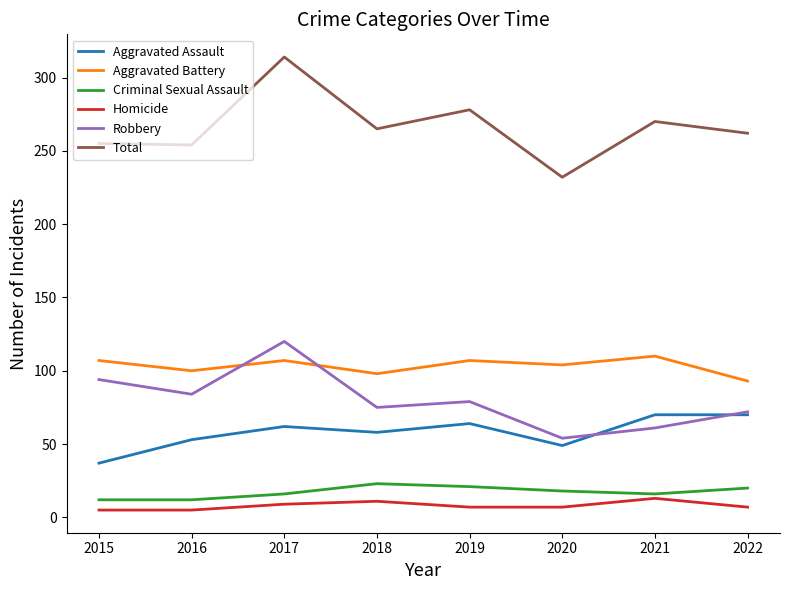

The Total series shows 232 at 2020. True or false?

True